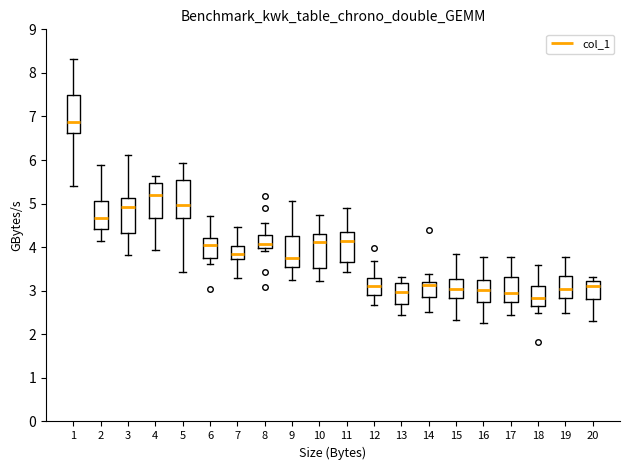

Reading left to right, read every box against the y-axis: the position of its median line, the range the box covers, and the ends of its whiskers. The values are not printed on the chart, so give them approximately, as read against the axis.

1: median 6.9, box 6.6 to 7.5, whiskers 5.4 to 8.3
2: median 4.7, box 4.4 to 5.1, whiskers 4.1 to 5.9
3: median 4.9, box 4.3 to 5.1, whiskers 3.8 to 6.1
4: median 5.2, box 4.7 to 5.5, whiskers 3.9 to 5.6
5: median 5.0, box 4.7 to 5.5, whiskers 3.4 to 5.9
6: median 4.0, box 3.8 to 4.2, whiskers 3.6 to 4.7
7: median 3.8, box 3.7 to 4.0, whiskers 3.3 to 4.5
8: median 4.1, box 4.0 to 4.3, whiskers 3.9 to 4.5
9: median 3.8, box 3.5 to 4.3, whiskers 3.3 to 5.1
10: median 4.1, box 3.5 to 4.3, whiskers 3.2 to 4.7
11: median 4.1, box 3.7 to 4.3, whiskers 3.4 to 4.9
12: median 3.1, box 2.9 to 3.3, whiskers 2.7 to 3.7
13: median 3.0, box 2.7 to 3.2, whiskers 2.5 to 3.3
14: median 3.1, box 2.9 to 3.2, whiskers 2.5 to 3.4
15: median 3.0, box 2.8 to 3.3, whiskers 2.3 to 3.8
16: median 3.0, box 2.8 to 3.2, whiskers 2.3 to 3.8
17: median 3.0, box 2.7 to 3.3, whiskers 2.5 to 3.8
18: median 2.8, box 2.6 to 3.1, whiskers 2.5 to 3.6
19: median 3.0, box 2.8 to 3.3, whiskers 2.5 to 3.8
20: median 3.1, box 2.8 to 3.2, whiskers 2.3 to 3.3